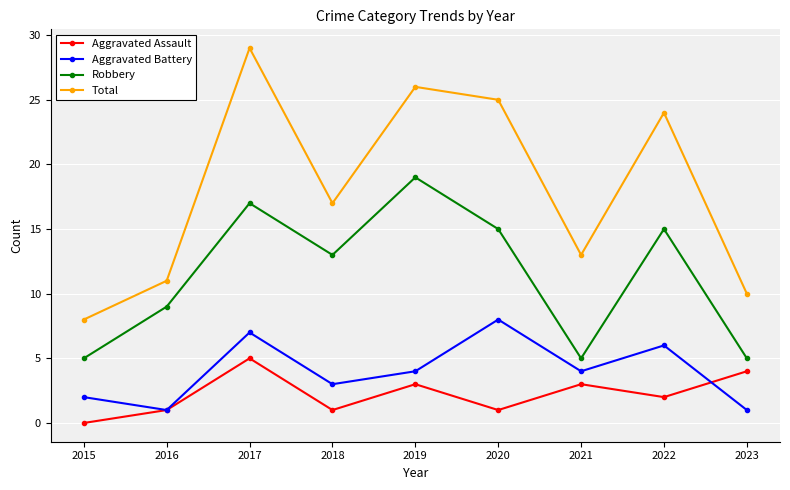

True or false: Aggravated Assault has a value of 0 at 2015.

True